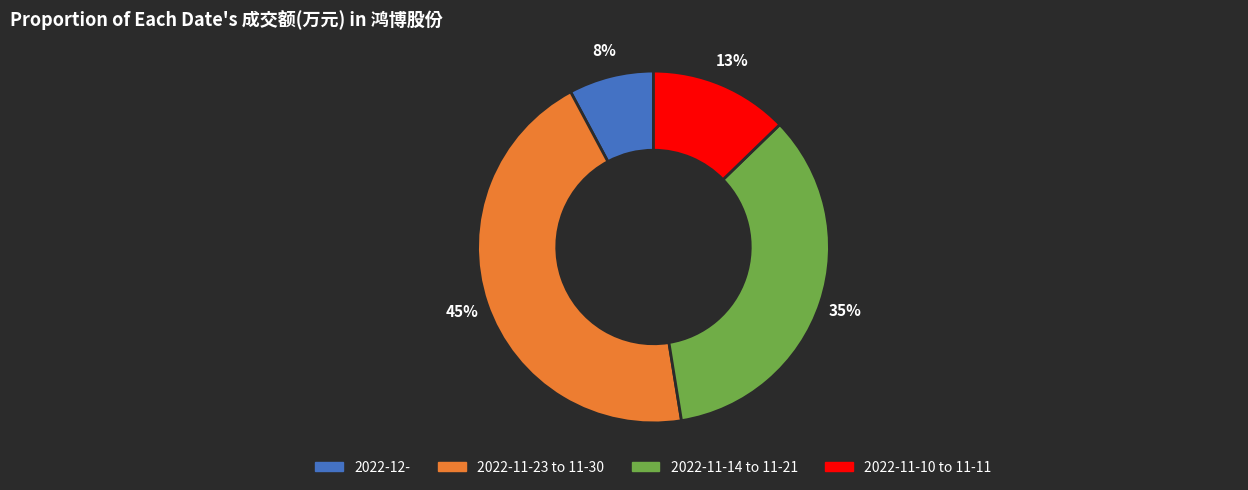

Does any single category account for the majority?

No